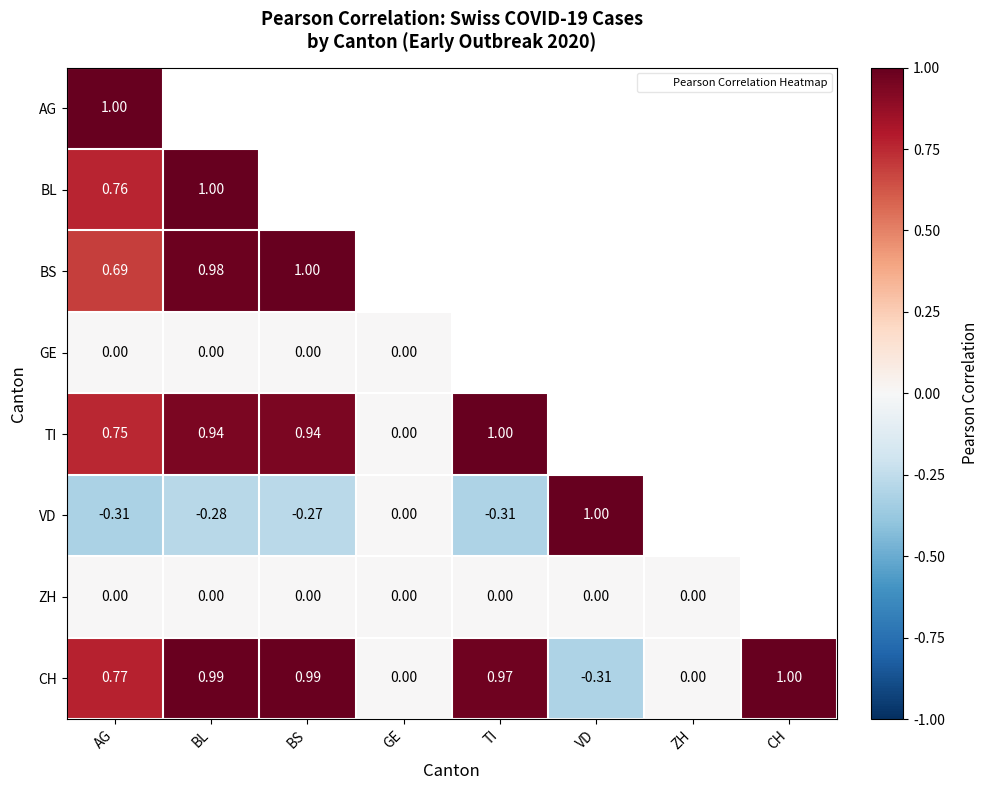

At AG, list the series in order from smallest to largest.

VD, GE, ZH, BS, TI, BL, CH, AG